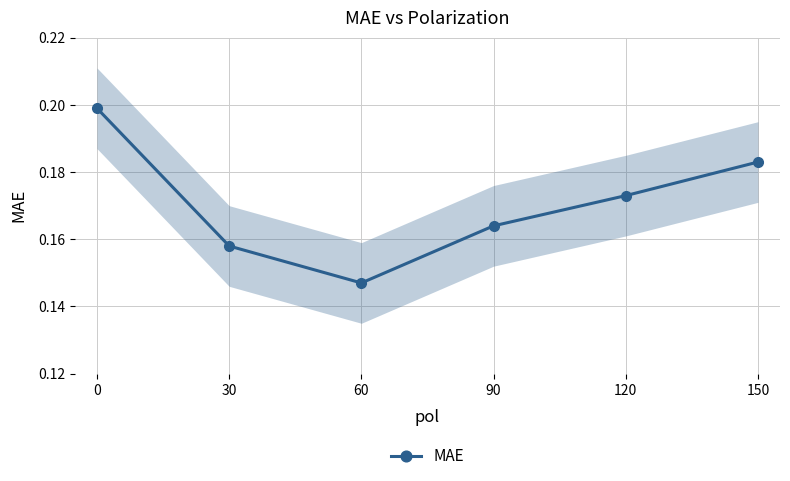

Reading left to right, what are all the values shown in this chart?

0.2	0.2	0.1	0.2	0.2	0.2